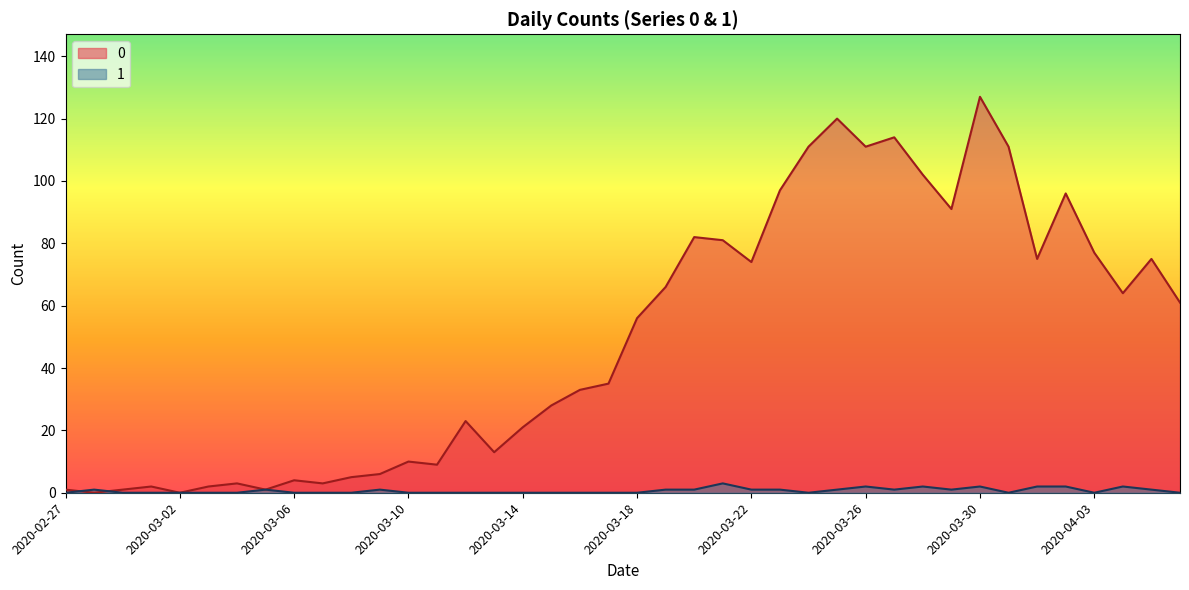

In 0, how many points are lower than both neighbors (excluding endpoints)?

11